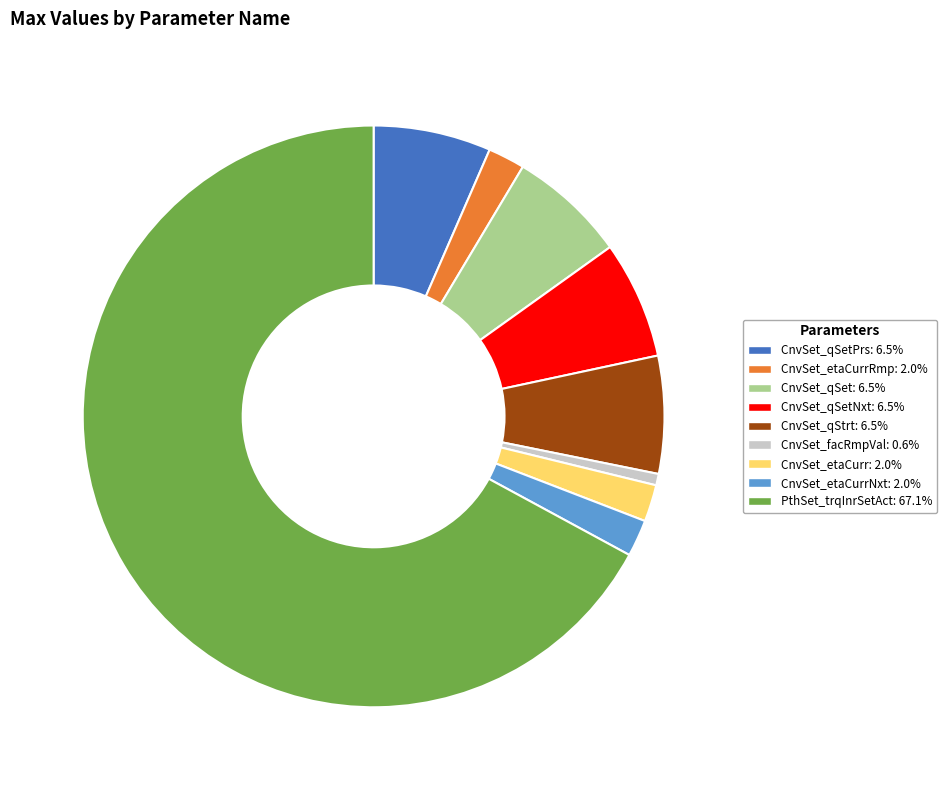

Does any single category account for the majority?

Yes